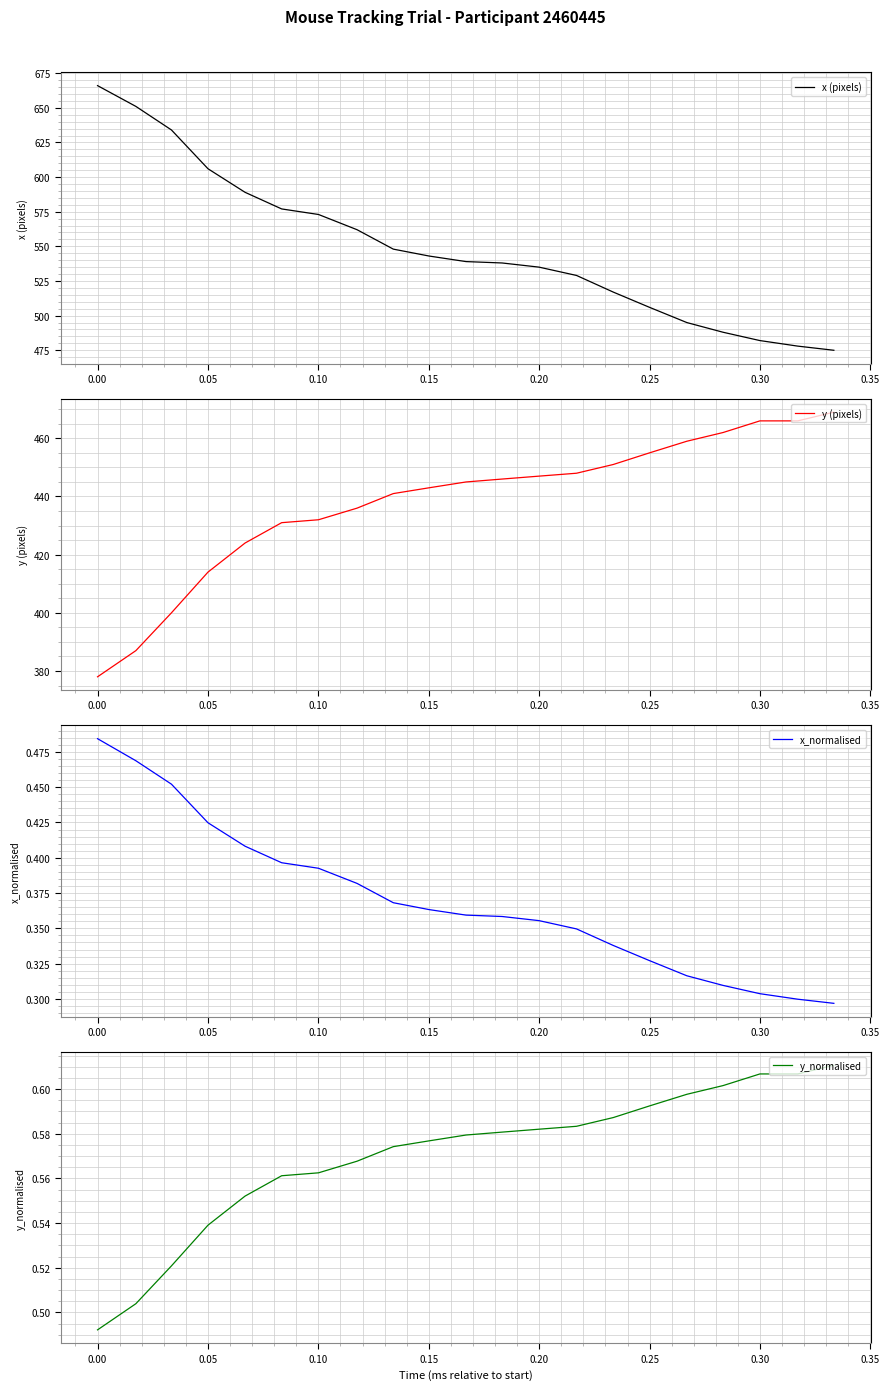

What is the minimum value for x (pixels)?

475